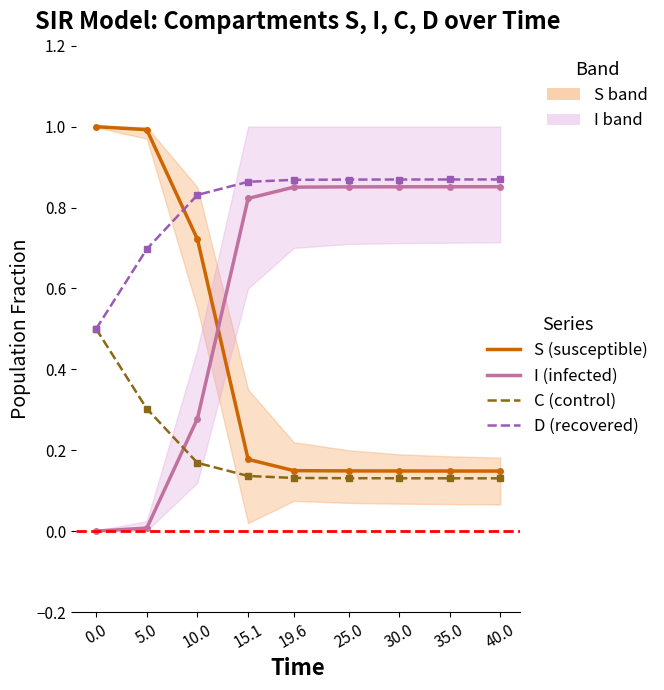

How many distinct data groups are displayed?

4